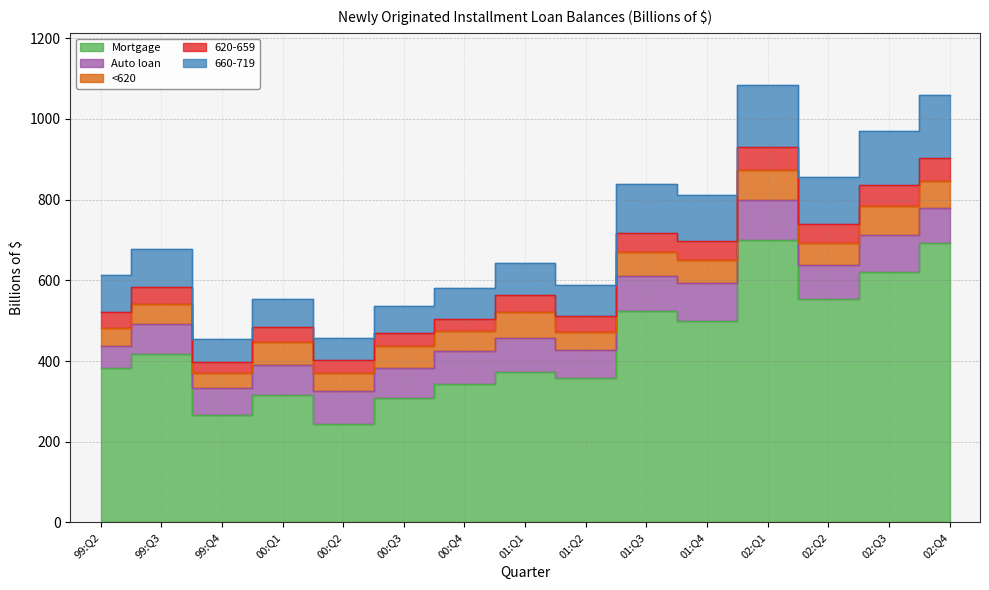

How many times do Auto loan and 660-719 cross each other?

2